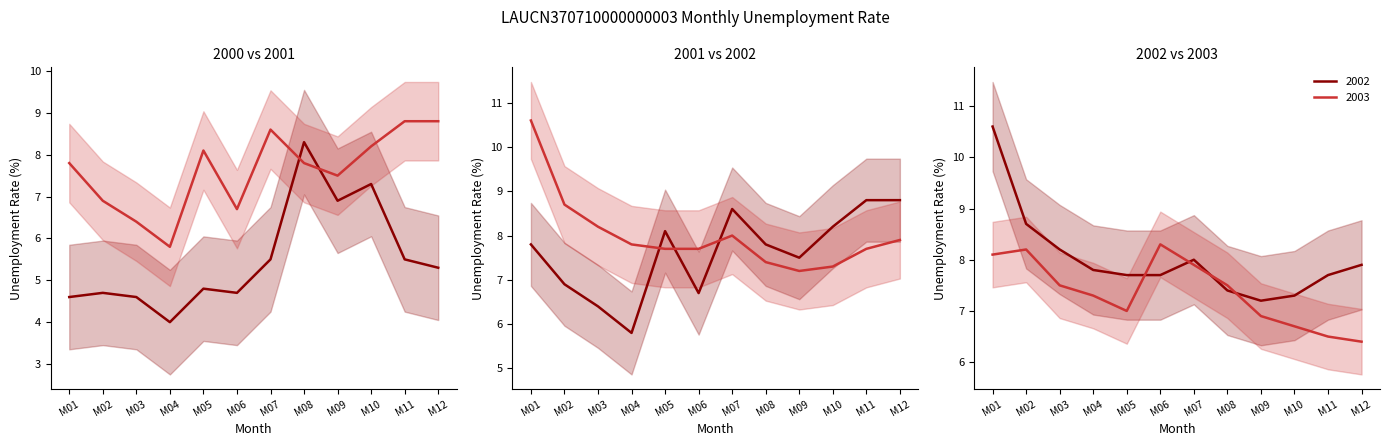

True or false: 2000 has a value of 6.9 at M09.

True